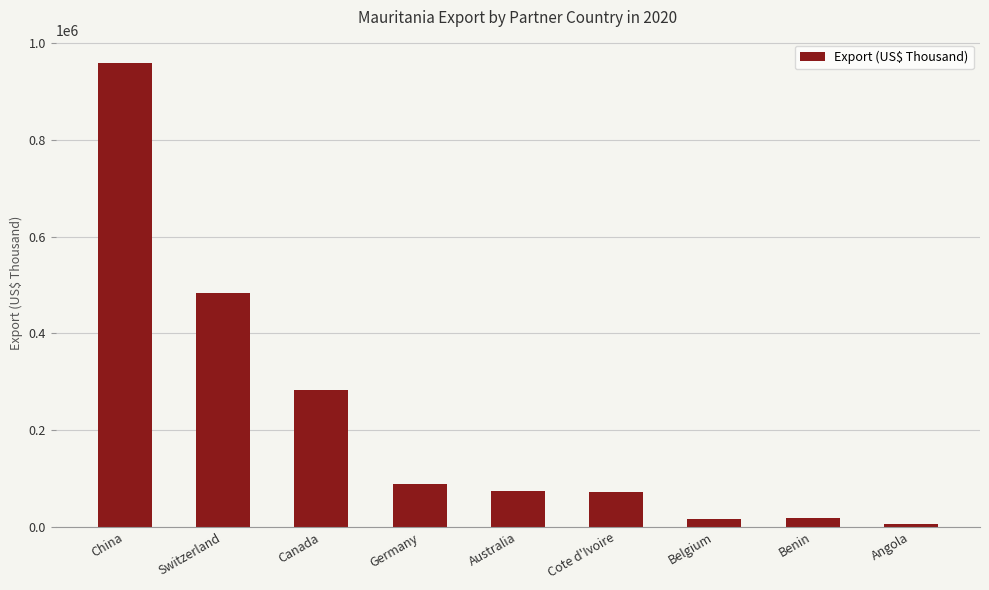

Where does the data first go above 74295?

China